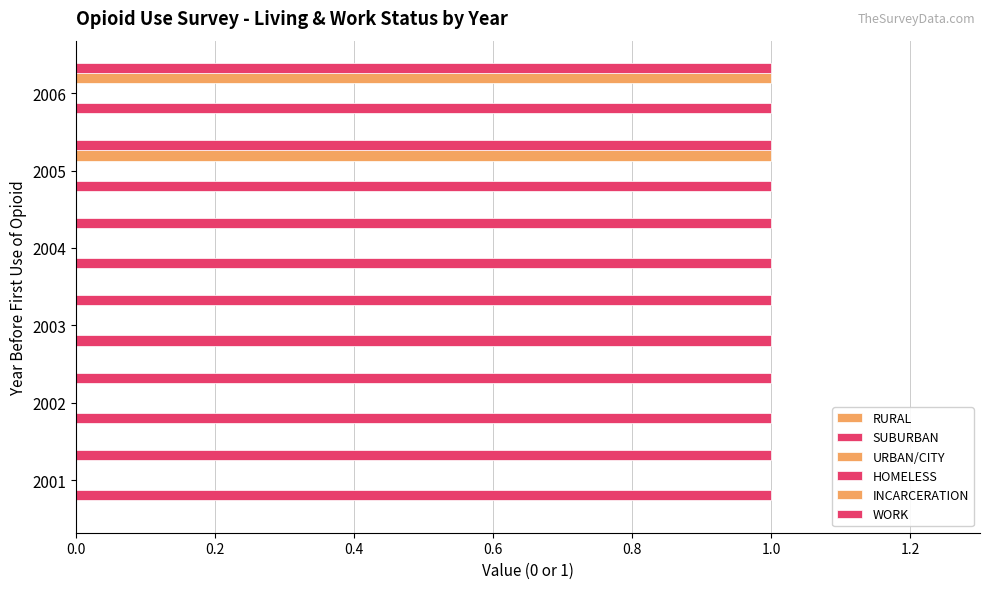

Between 0.0 and 0.6, which series saw the biggest shift?

RURAL